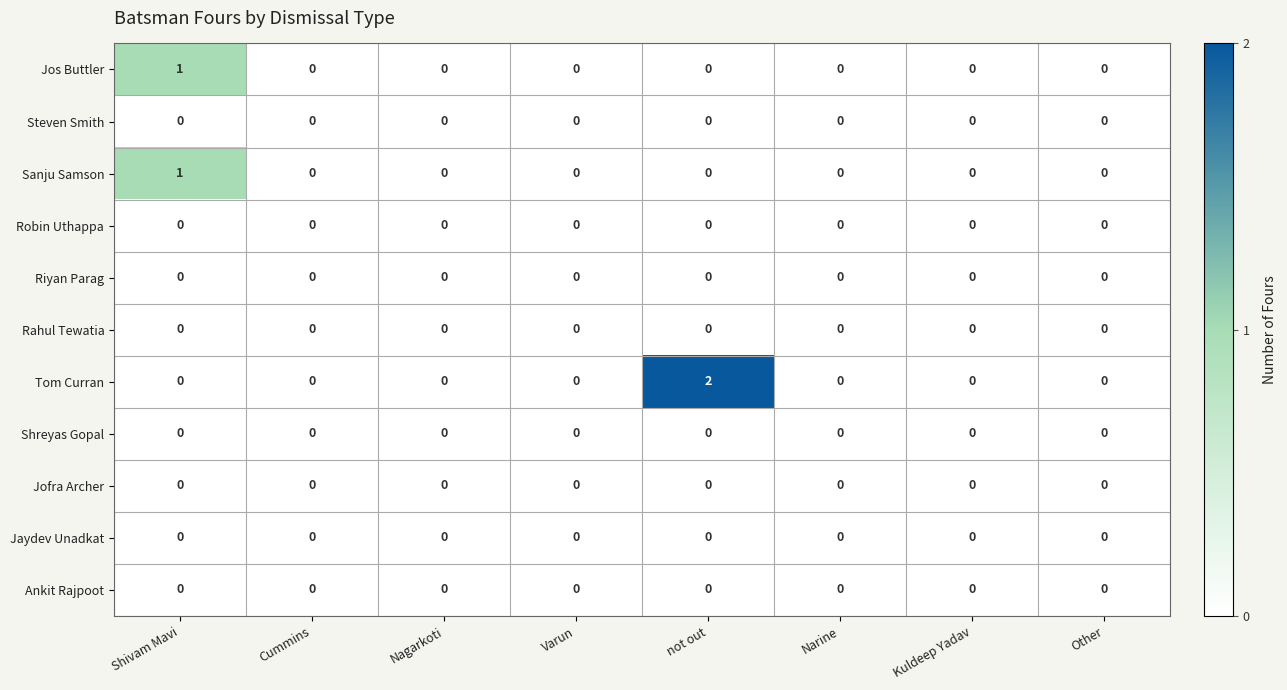

Is the value of Tom Curran at not out greater than the value of Jos Buttler at Varun?

Yes